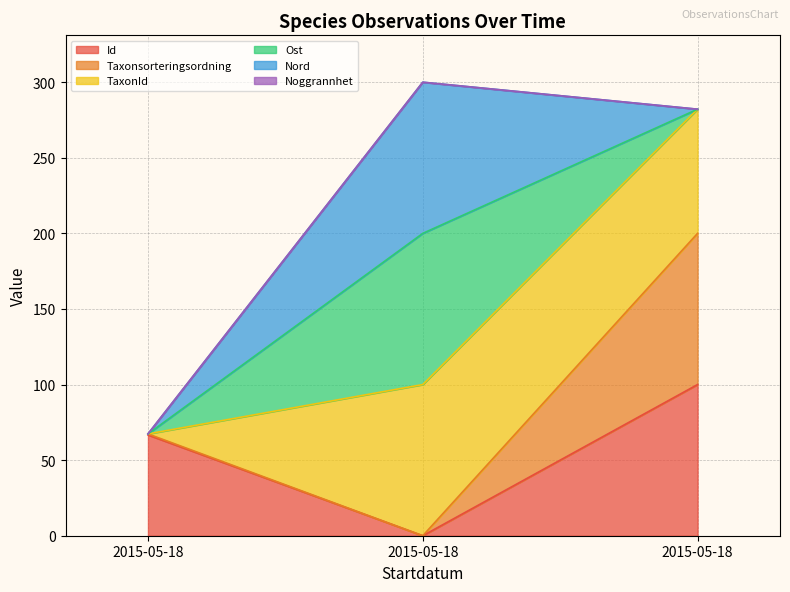

Does the chart have visible grid lines?

Yes